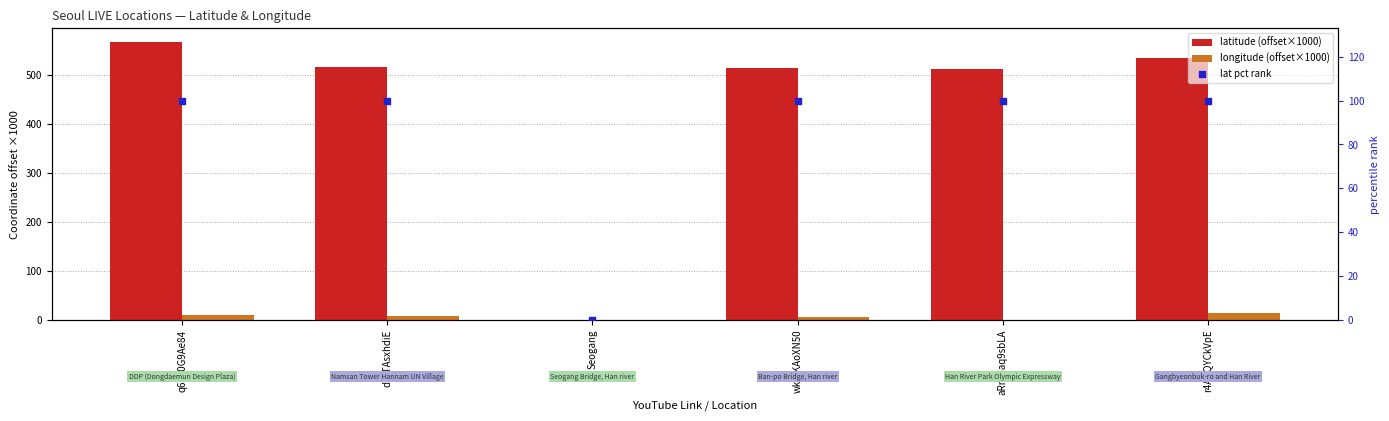

What is the total value across all series at aRmpaq9sbLA?

612.3